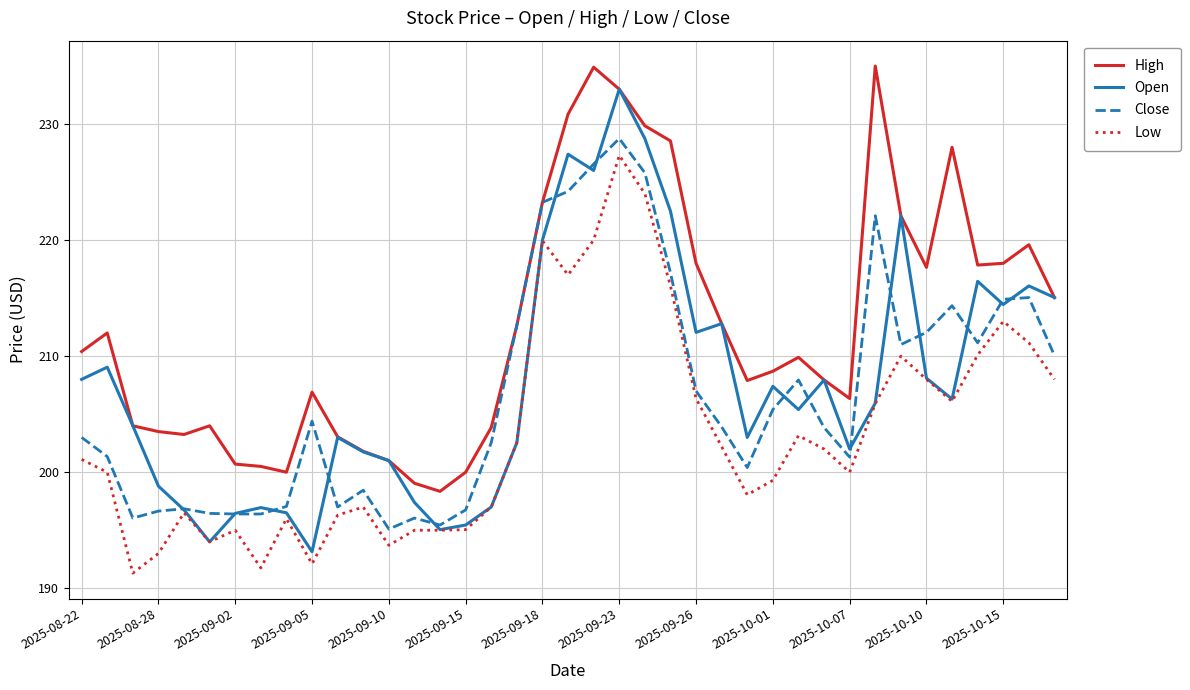

What are all the series names shown in the legend?

High, Open, Close, Low